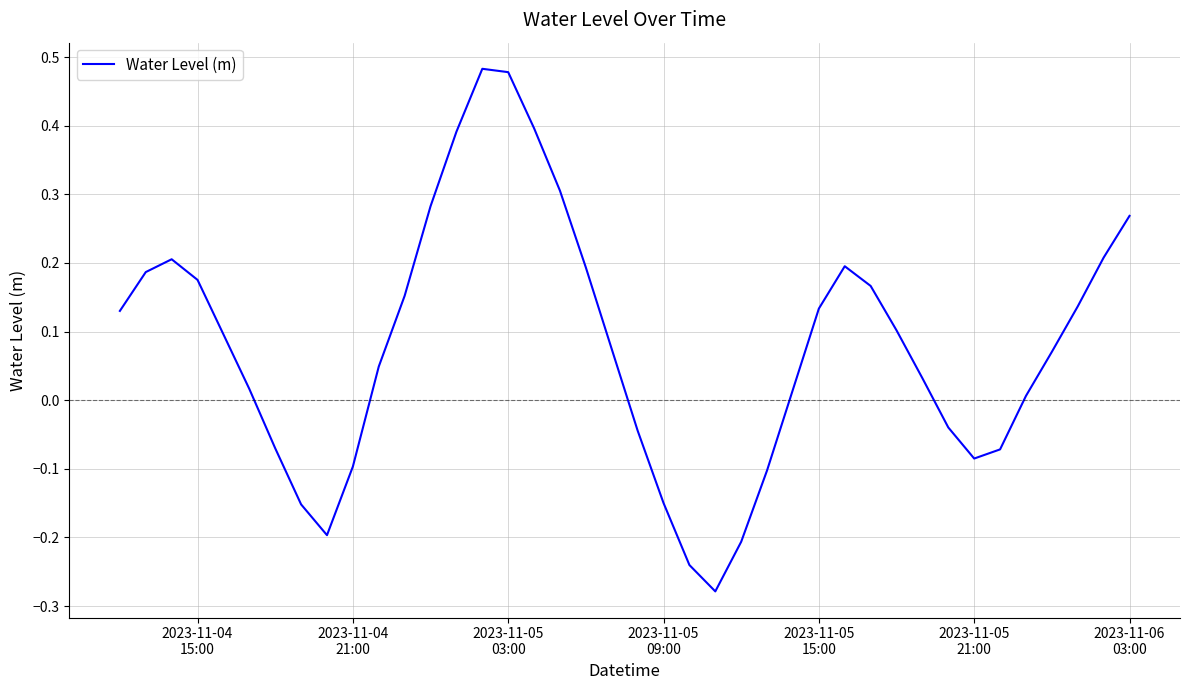

What is the difference between the maximum and minimum values?

0.8